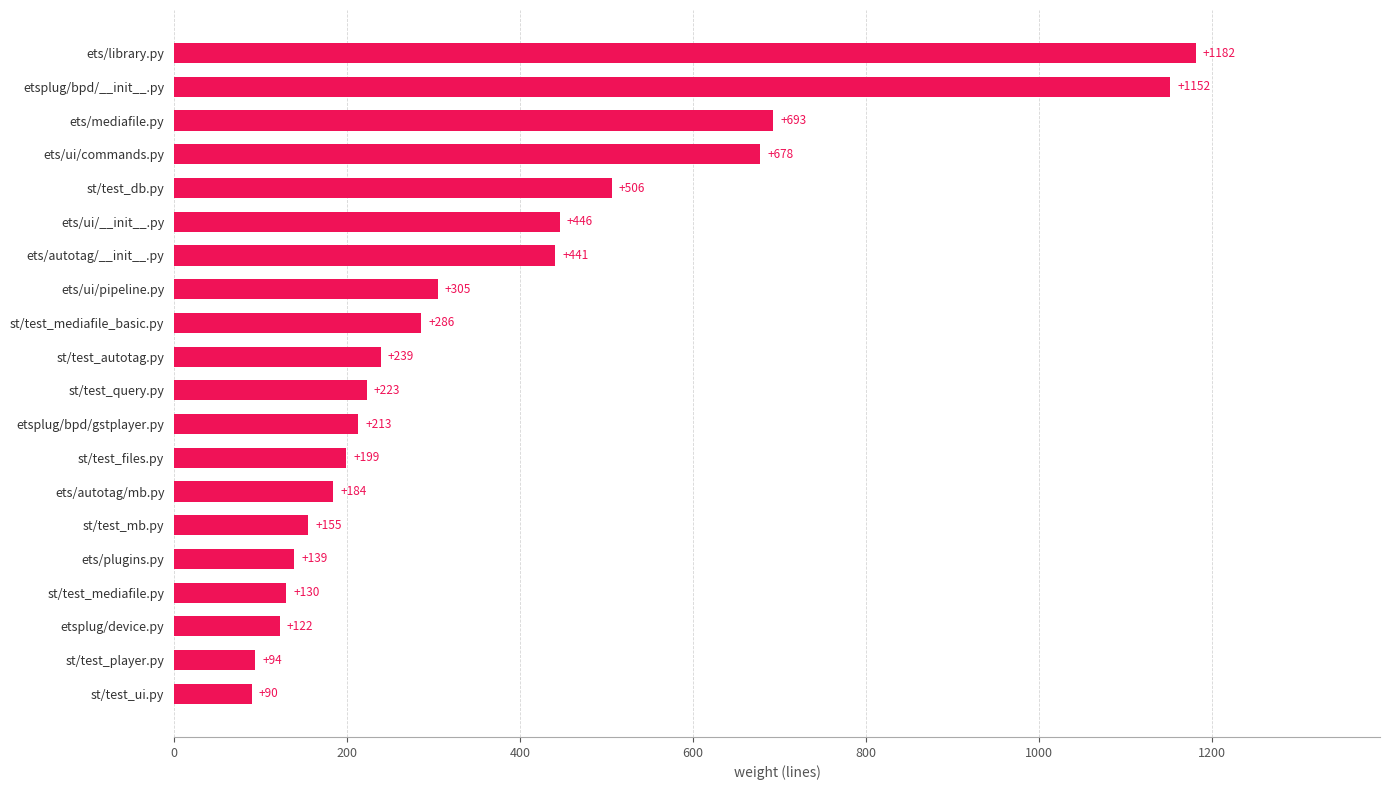

Count the number of categories in the chart.

20